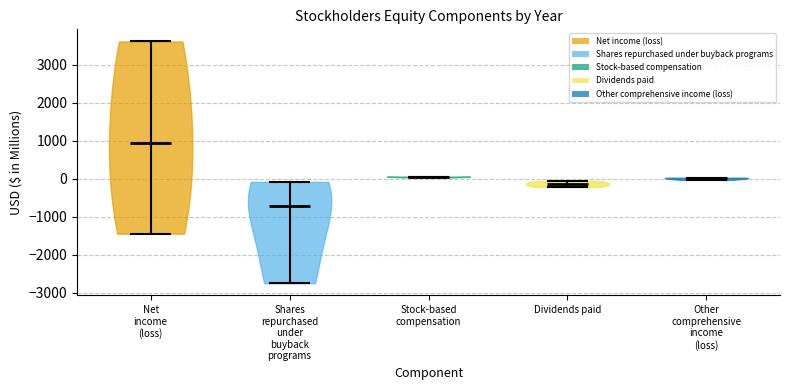

Reading left to right, read every violin against the y-axis: where its median line is, and the lowest and highest points it reaches. The values are not printed on the chart, so give them approximately, as read against the axis.

Net income (loss): median line 900, lowest point -1500, highest point 3600
Shares repurchased under buyback programs: median line -700, lowest point -2800, highest point -100
Stock-based compensation: median line 0, lowest point 0, highest point 100
Dividends paid: median line -100, lowest point -200, highest point -100
Other comprehensive income (loss): median line 0, lowest point 0, highest point 0